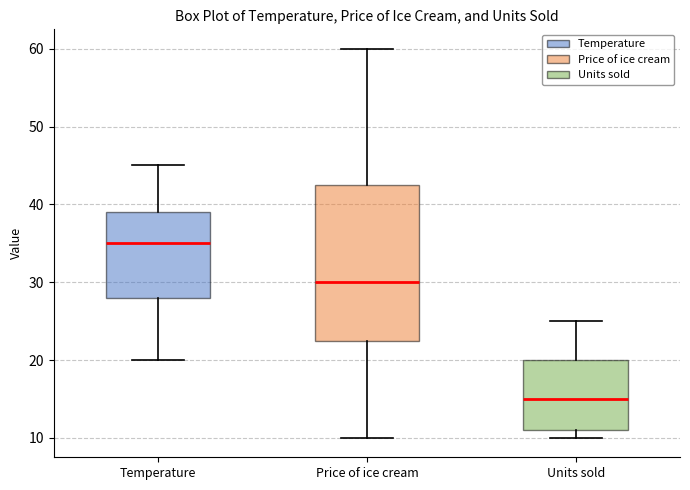

Which box has the highest median line?

Temperature